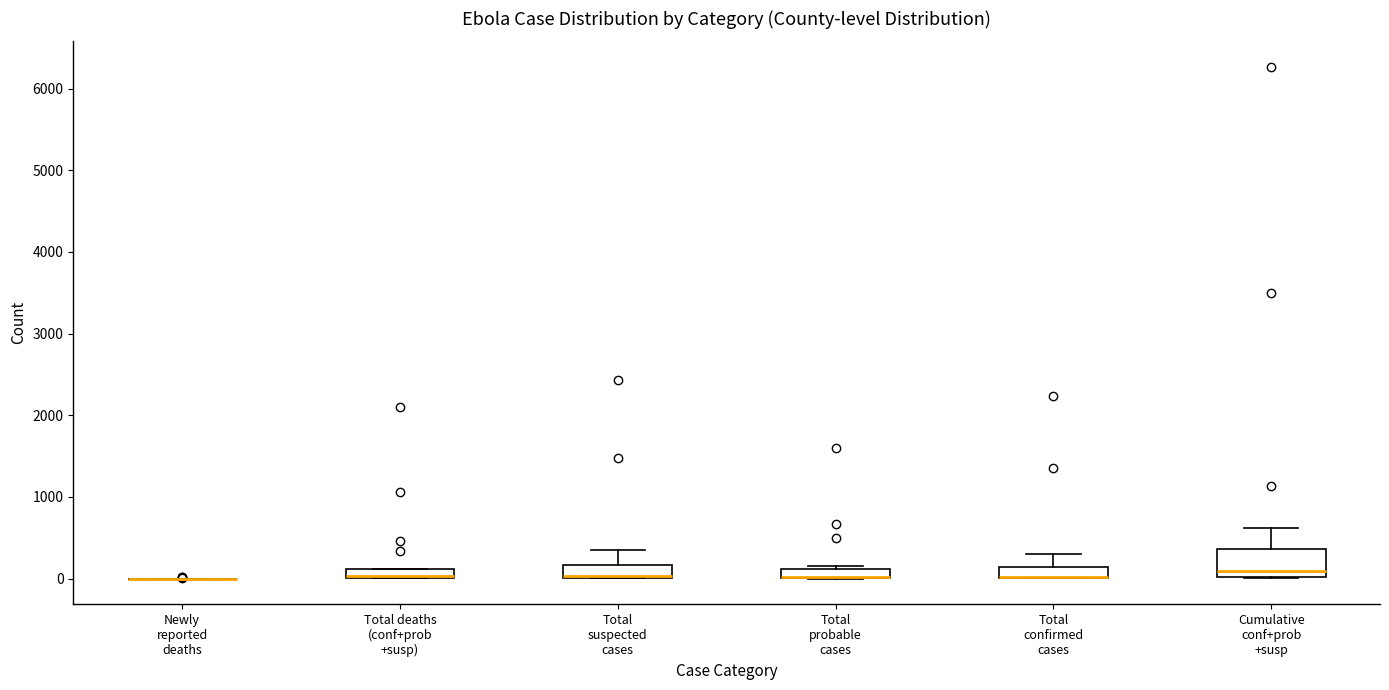

Comparing the boxes themselves (not the whiskers), which one is the tallest?

Cumulative conf+prob +susp